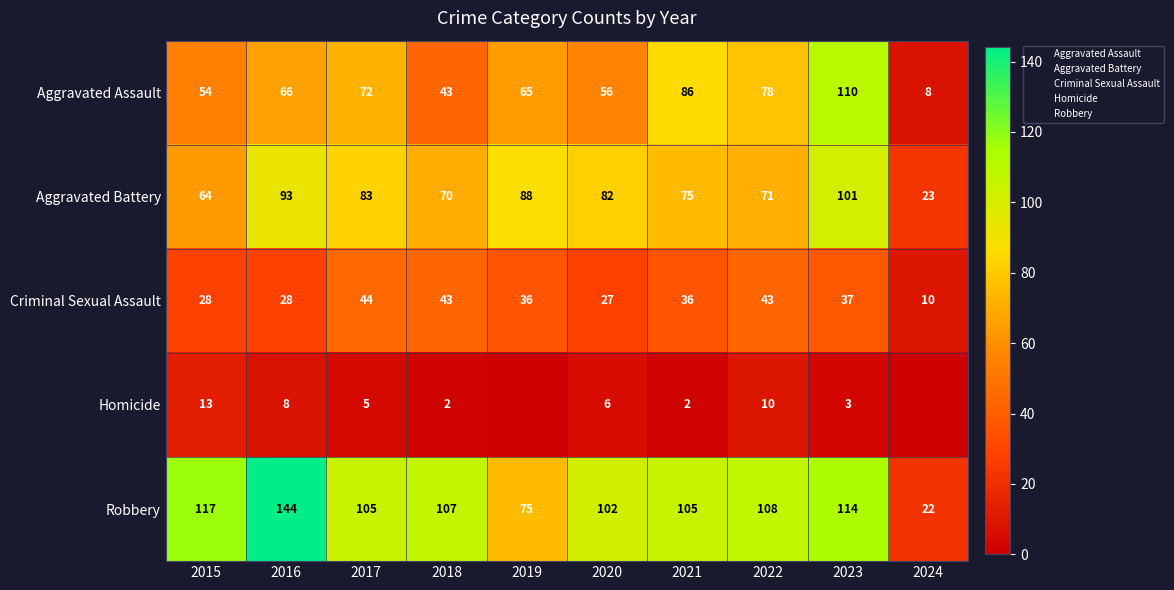

At which category is the sum across all series the highest?

2023